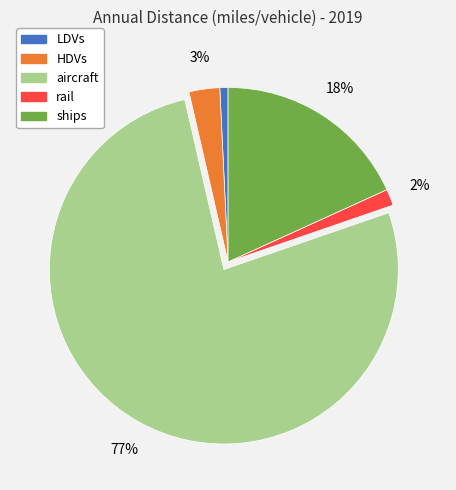

Rank the categories by value from lowest to highest.

LDVs, rail, HDVs, ships, aircraft